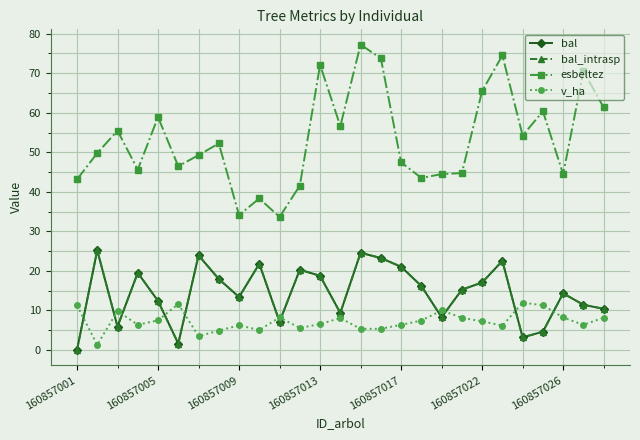

Is this an area chart (filled region under the line)?

No